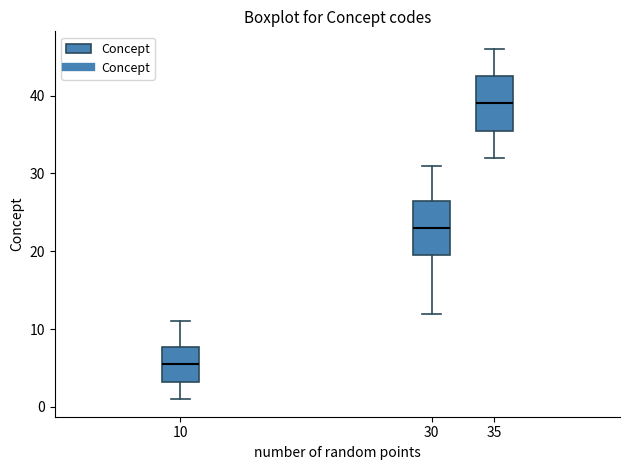

Where does the upper whisker of the box at x = 10 end on the y-axis? The values are not printed on the chart, so give them approximately, as read against the axis.

11